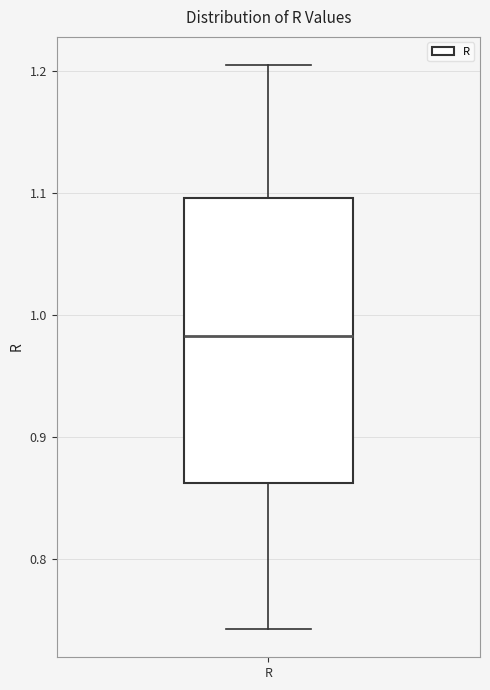

Where does the median line of the box for R sit on the y-axis? The values are not printed on the chart, so give them approximately, as read against the axis.

0.98